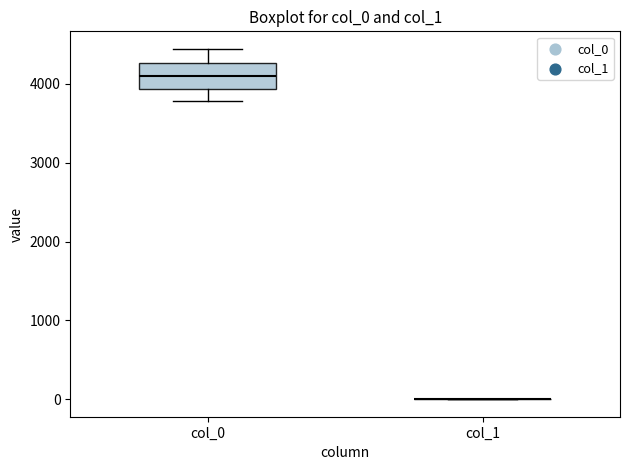

Comparing the boxes themselves (not the whiskers), which one is the tallest?

col_0